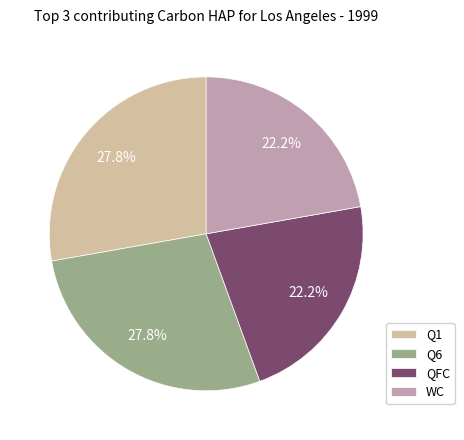

Is there any slice that represents more than half of the pie?

No